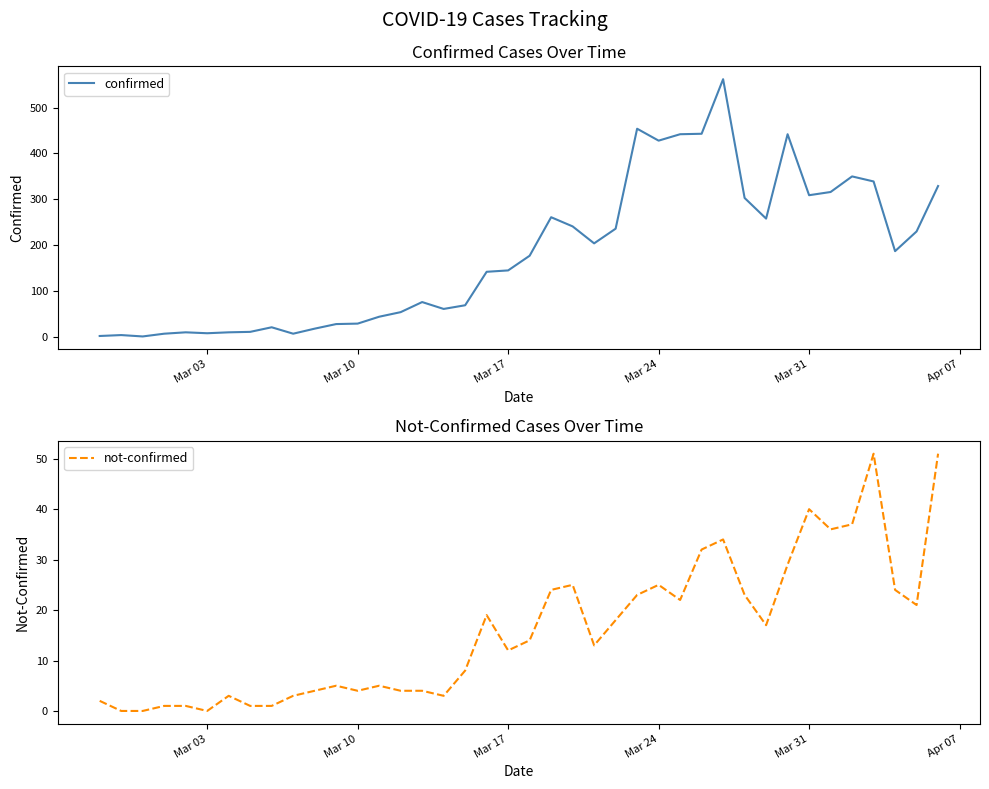

Which series has the largest total across all categories?

confirmed